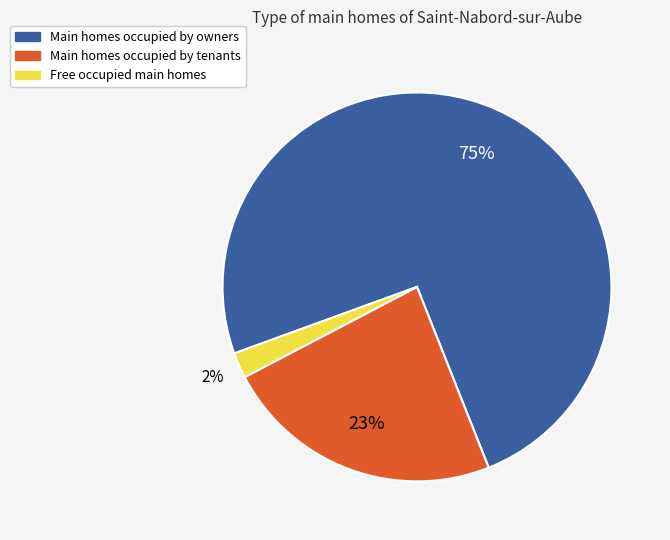

To the nearest percent, what is the average slice percentage?

33%